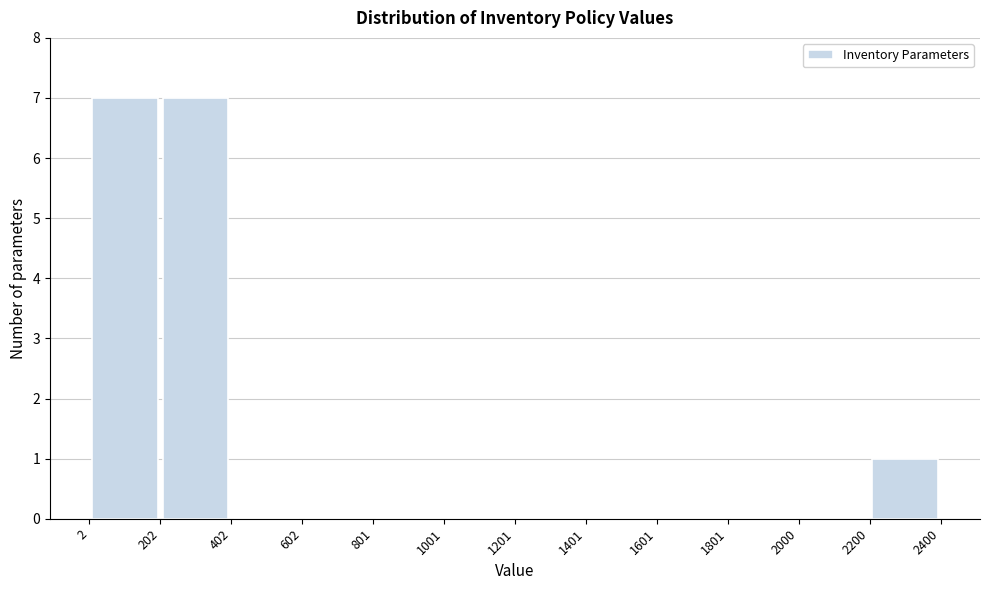

Reading left to right, transcribe this chart: for each bar, give the range it covers on the x-axis and its height. The values are not printed on the chart, so give them approximately, as read against the axis.

2 to 202: 7
202 to 402: 7
402 to 602: 0
602 to 801: 0
801 to 1001: 0
1001 to 1201: 0
1201 to 1401: 0
1401 to 1601: 0
1601 to 1801: 0
1801 to 2000: 0
2000 to 2200: 0
2200 to 2400: 1